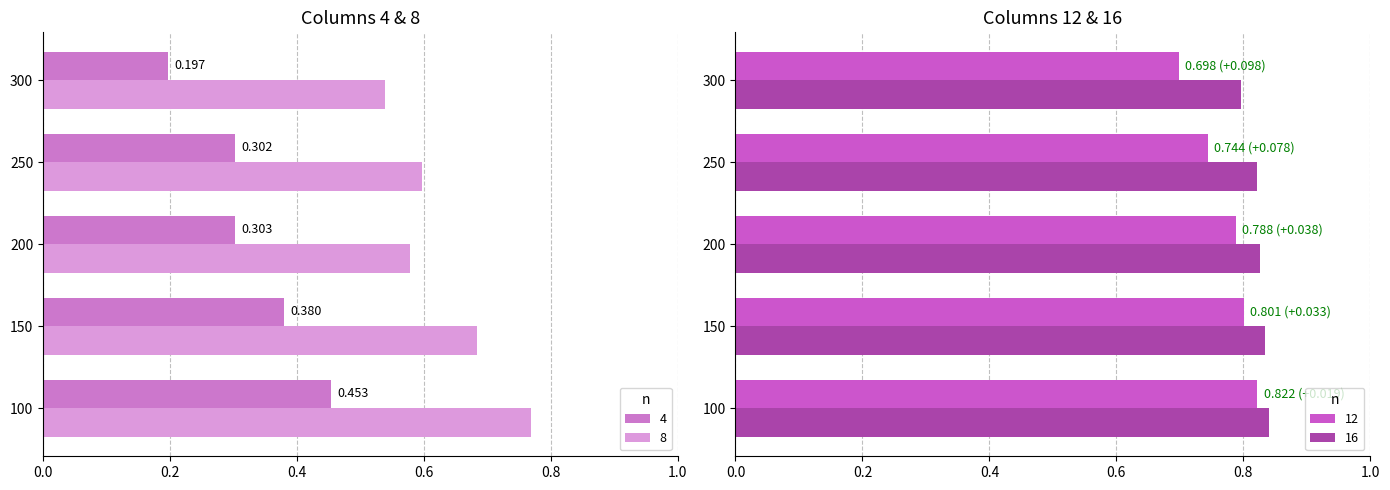

Rank the series by their maximum value, from lowest to highest.

4, 8, 12, 16